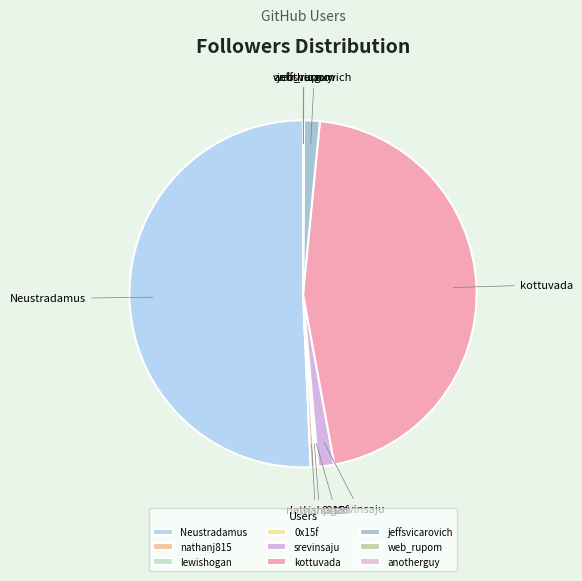

Is it true that nathanj815 is 0% of the pie?

True